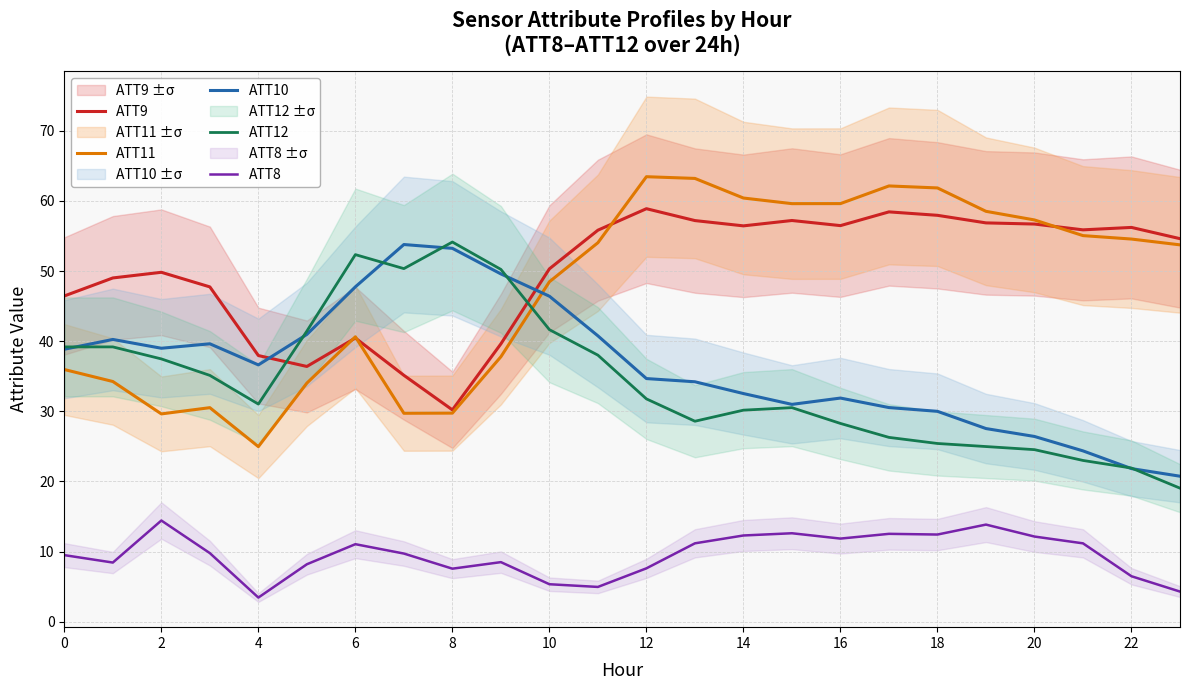

In ATT8, how many points are higher than both neighbors (excluding endpoints)?

6